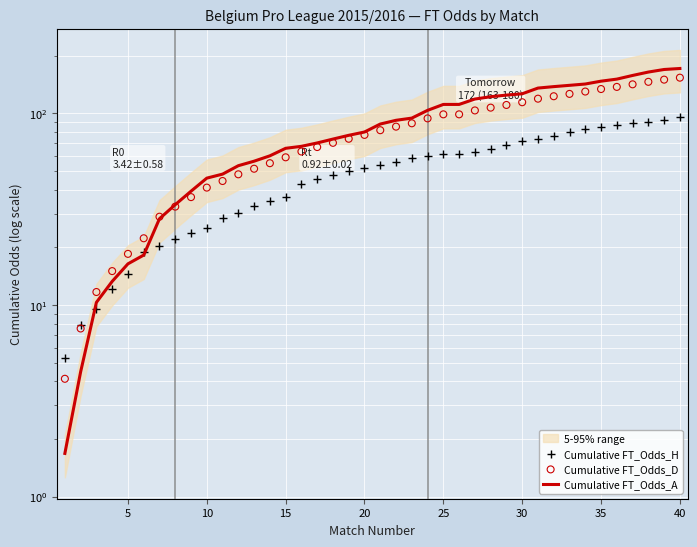

Which series reaches the minimum Y coordinate?

Cumulative FT_Odds_A